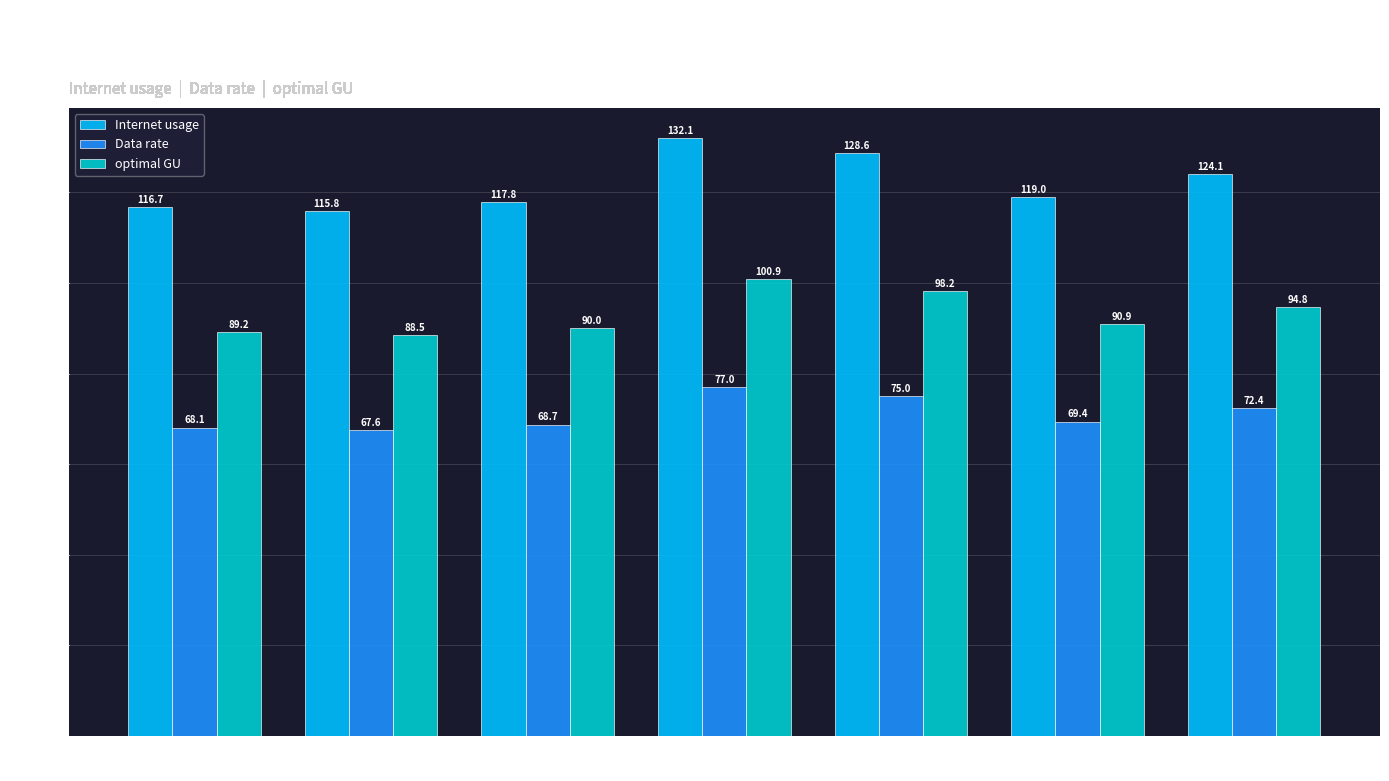

Read the optimal GU value at 517803.

100.9